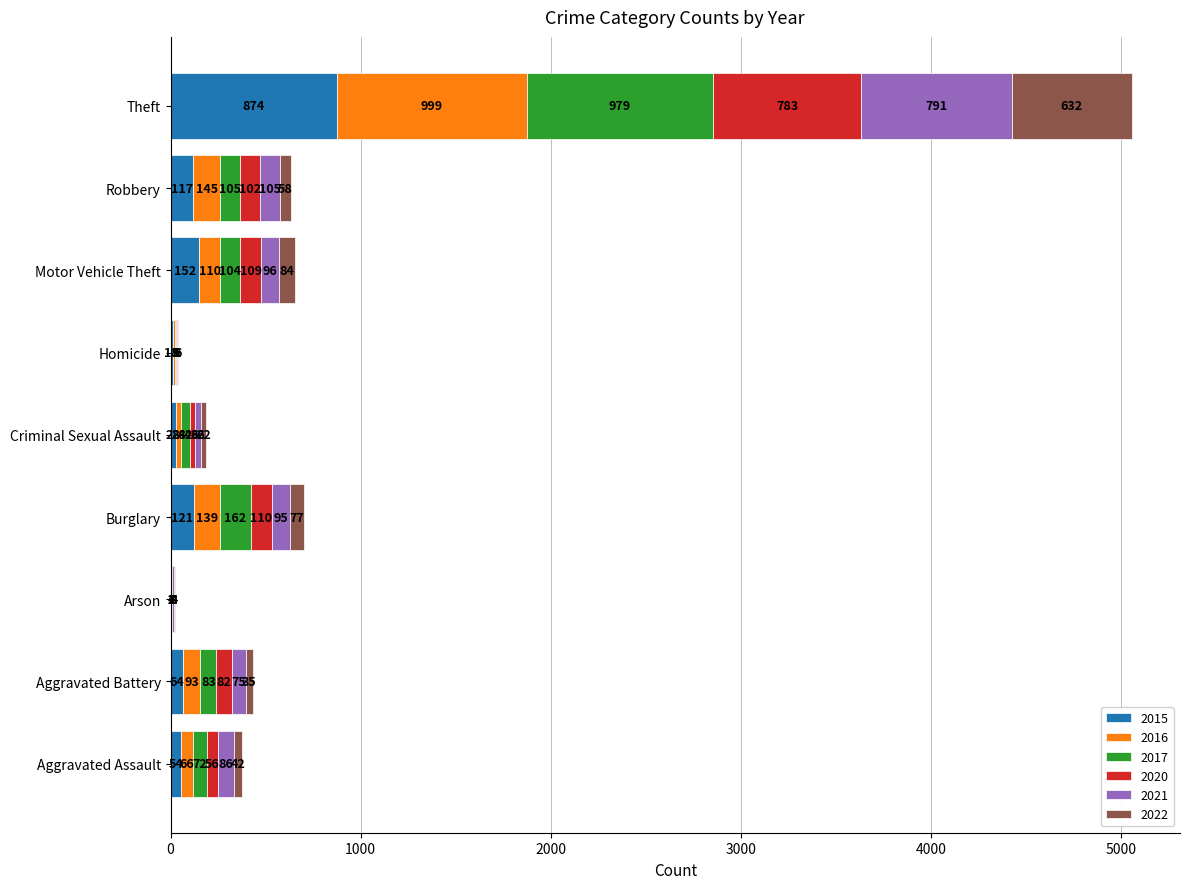

The value of 2015 at Robbery is 117. True or false?

True